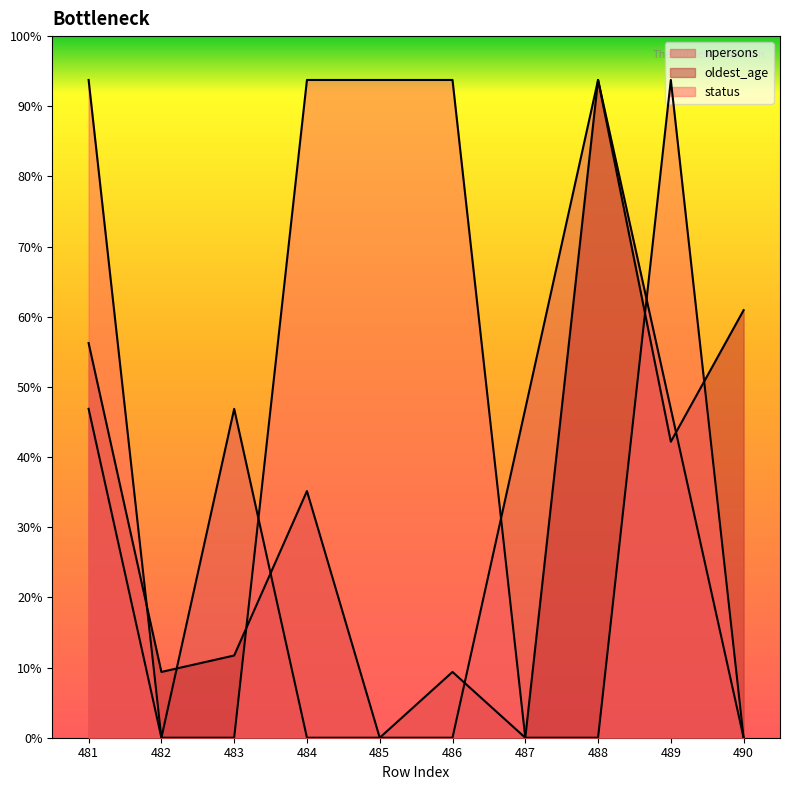

Does the chart display data point markers on the line(s)?

No